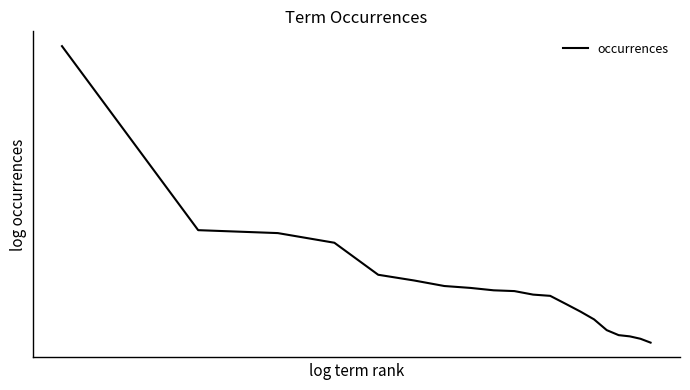

Does the chart have visible grid lines?

No